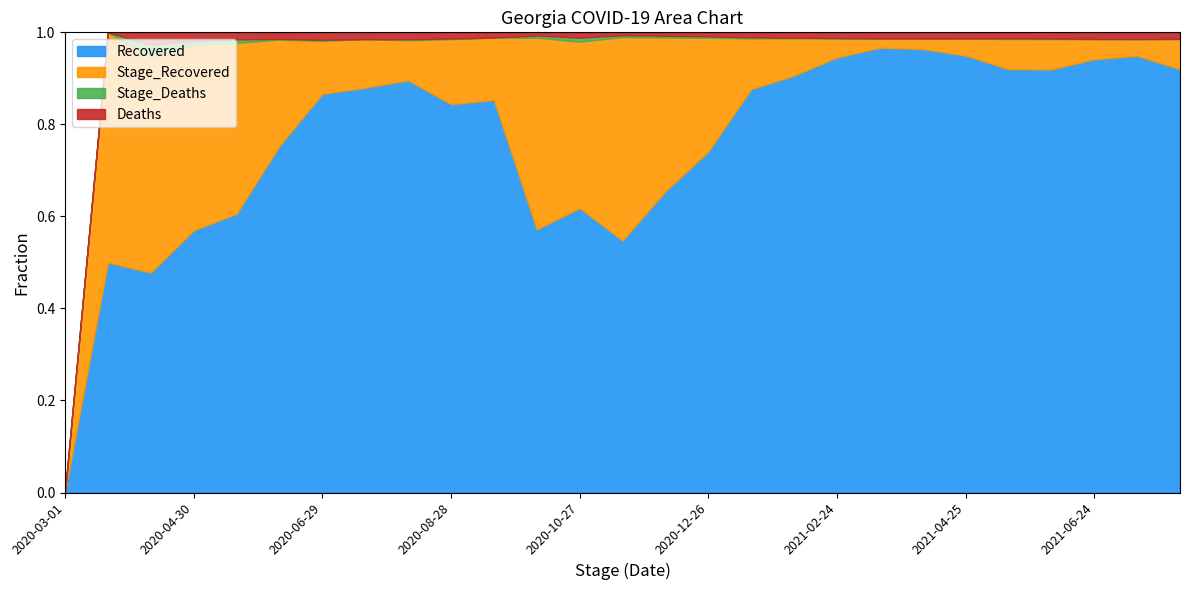

True or false: Deaths and Stage_Deaths cross at least once.

False